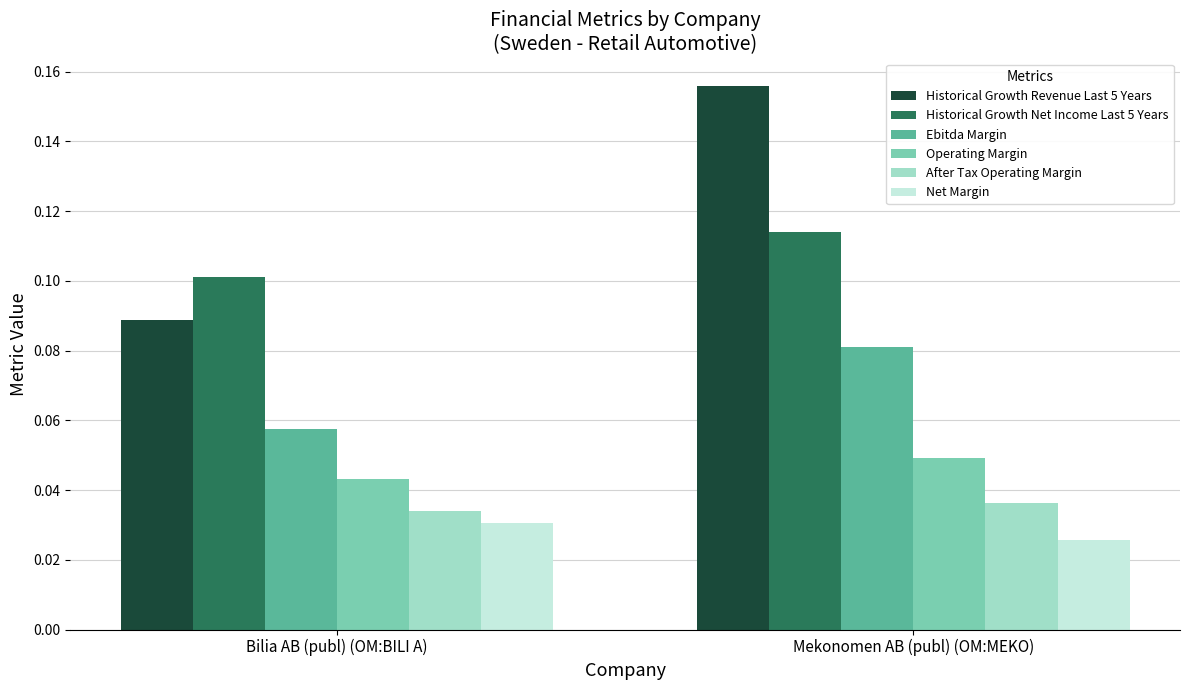

What position from the right is Mekonomen AB (publ) (OM:MEKO)?

1